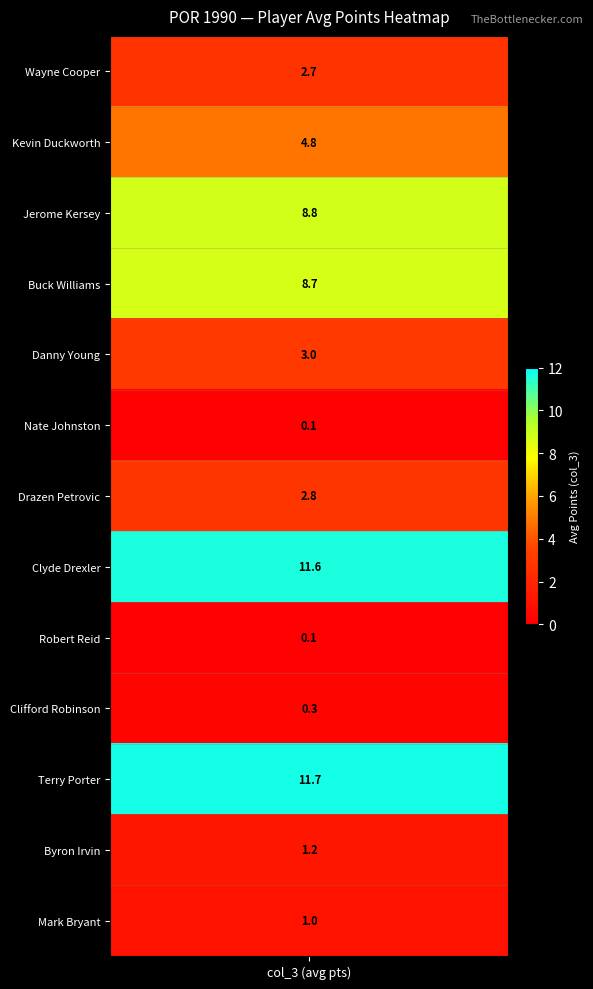

Between 8 and 9, which is larger?

9